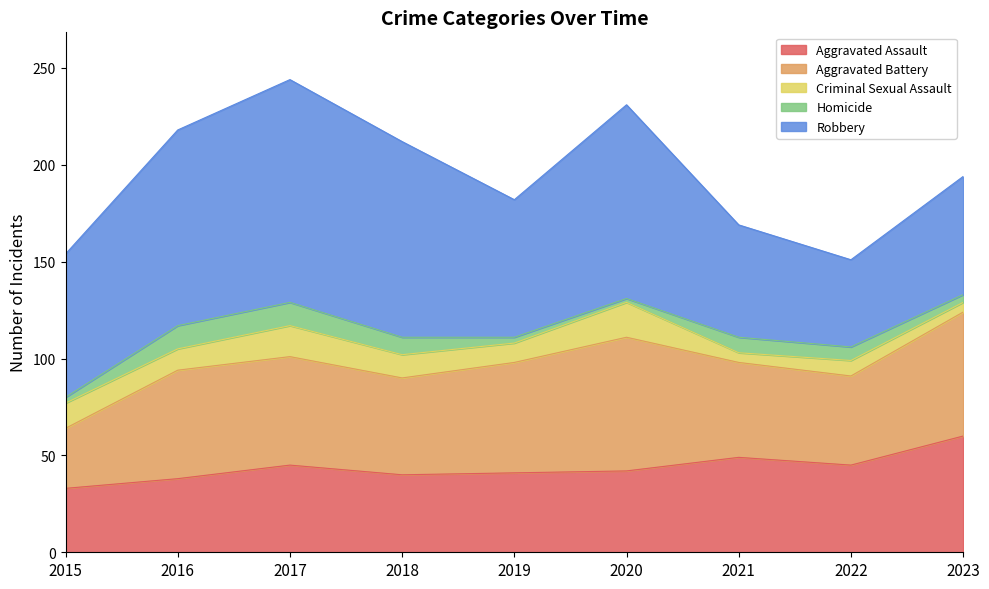

Rank the series by their maximum value, from highest to lowest.

Robbery, Aggravated Battery, Aggravated Assault, Criminal Sexual Assault, Homicide